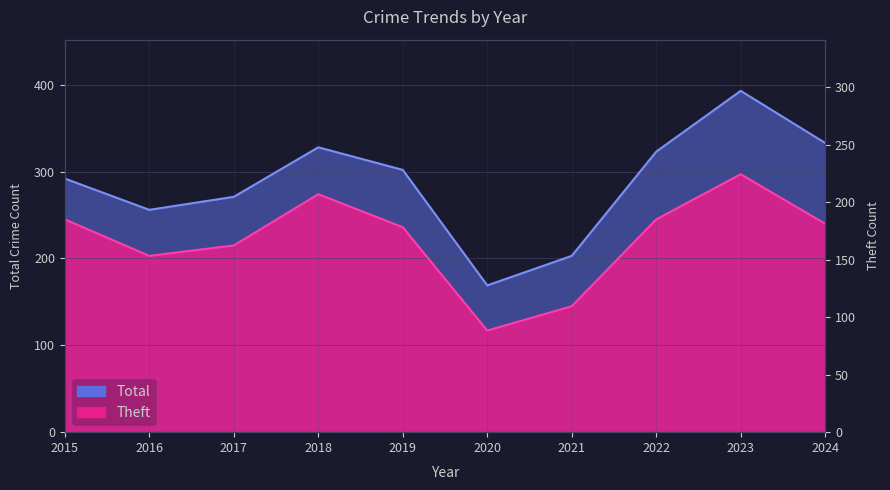

Where is Total nearest to the value 281?

2017